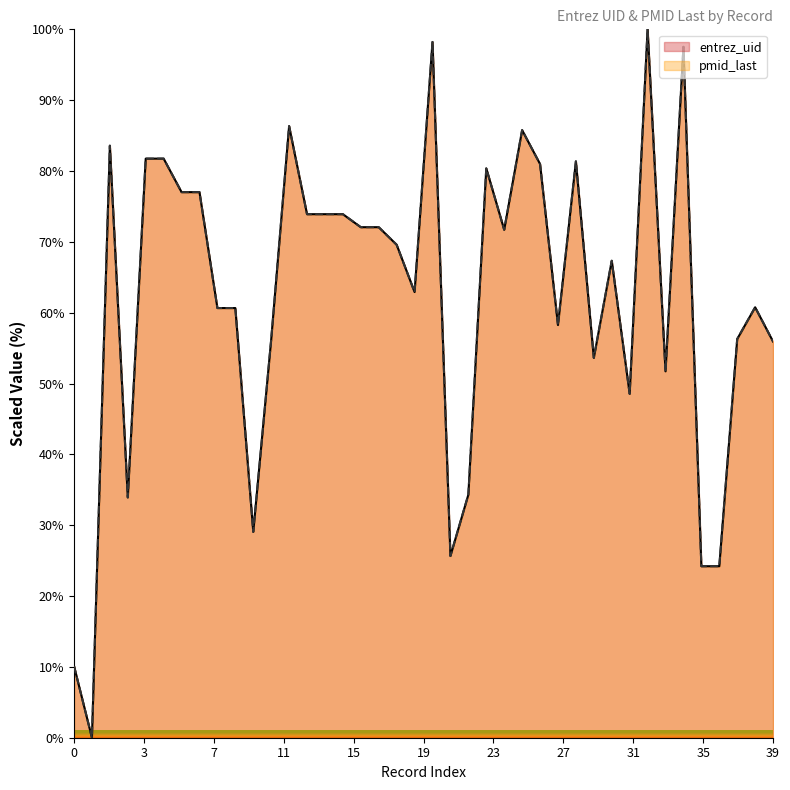

What is the difference between the pmid_last values at 1 and 0?

47.9